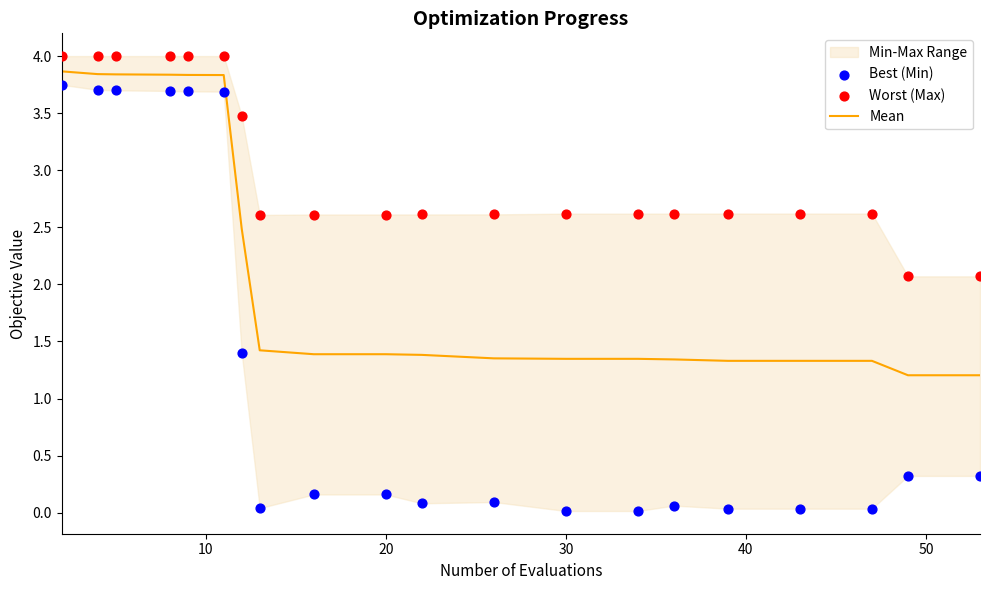

Which series contains the lowest Y value?

Best (Min)